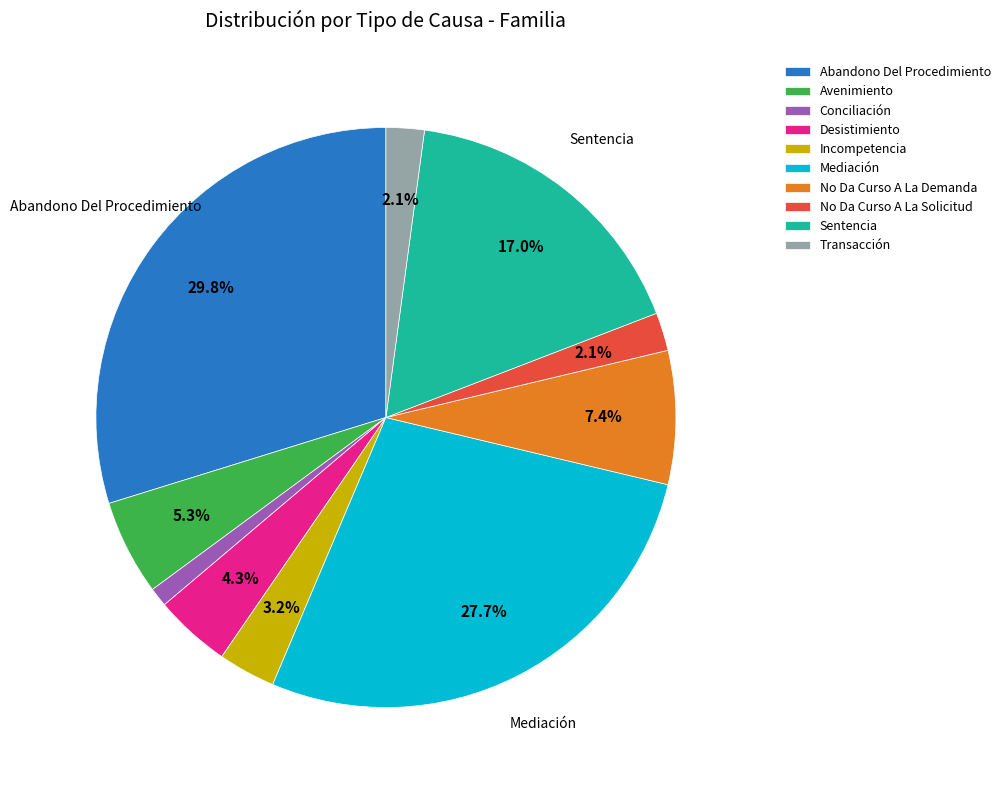

How many segments does this pie chart have?

10